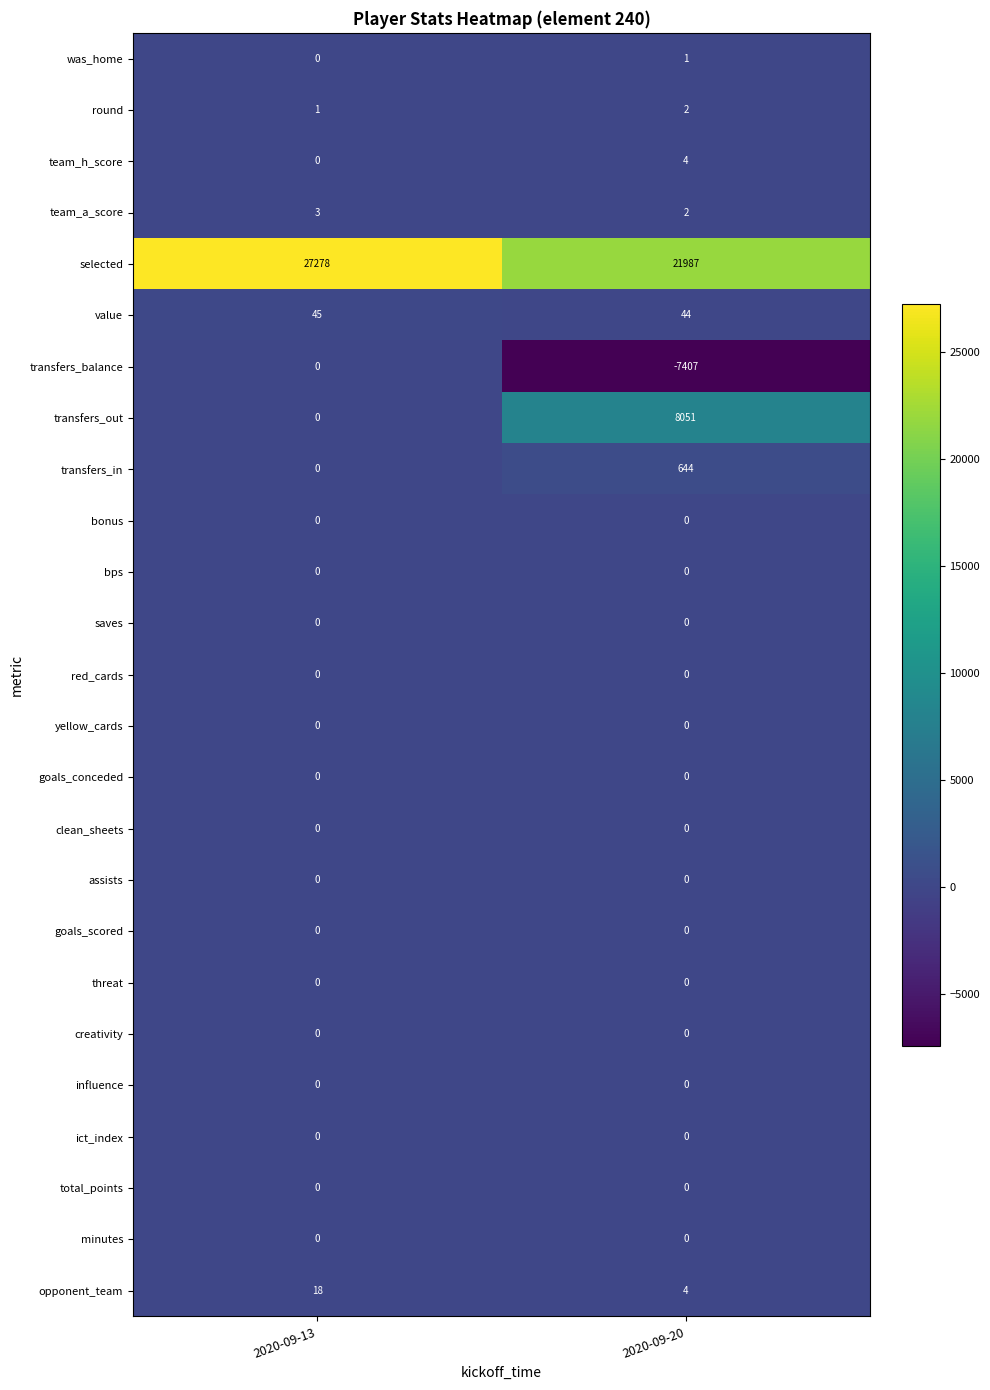

What is the sum of the value values at 2020-09-13 and 2020-09-20?

89